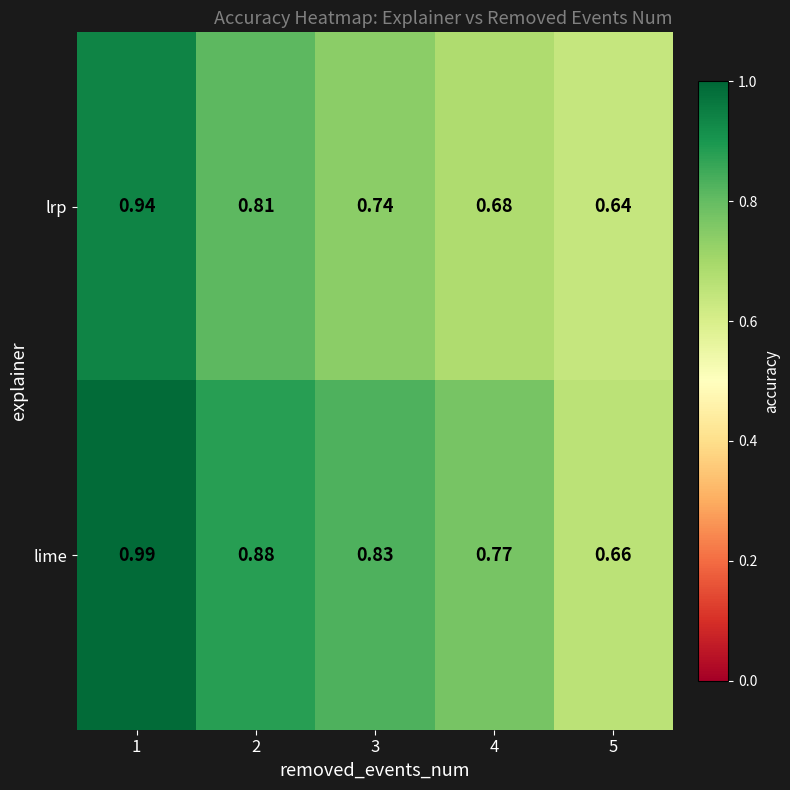

What is the total value across all series at 5?

1.3